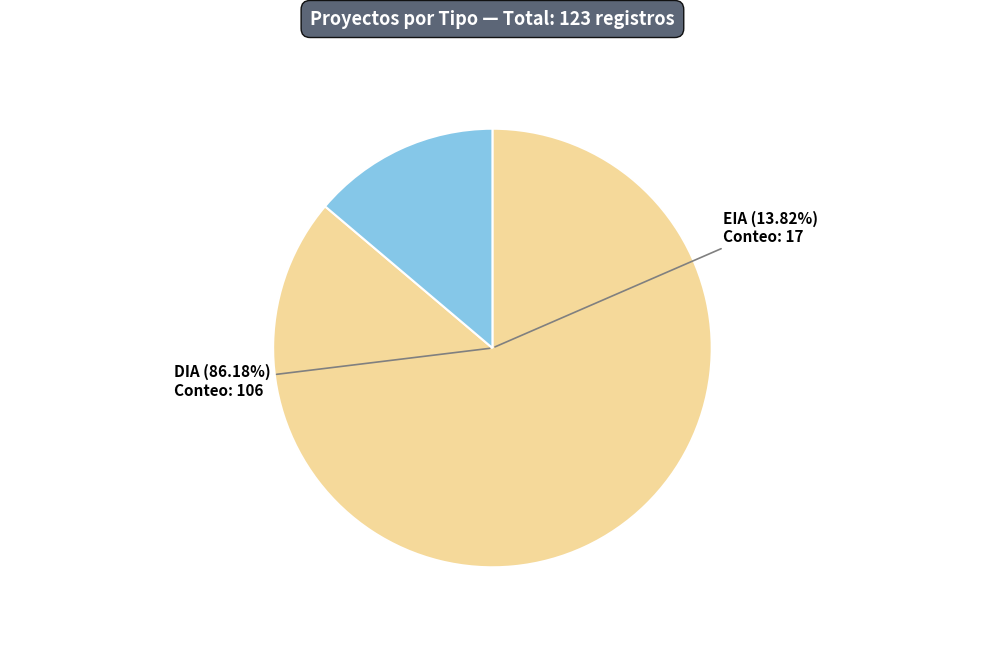

How much of the chart is everything except DIA?

13.8%